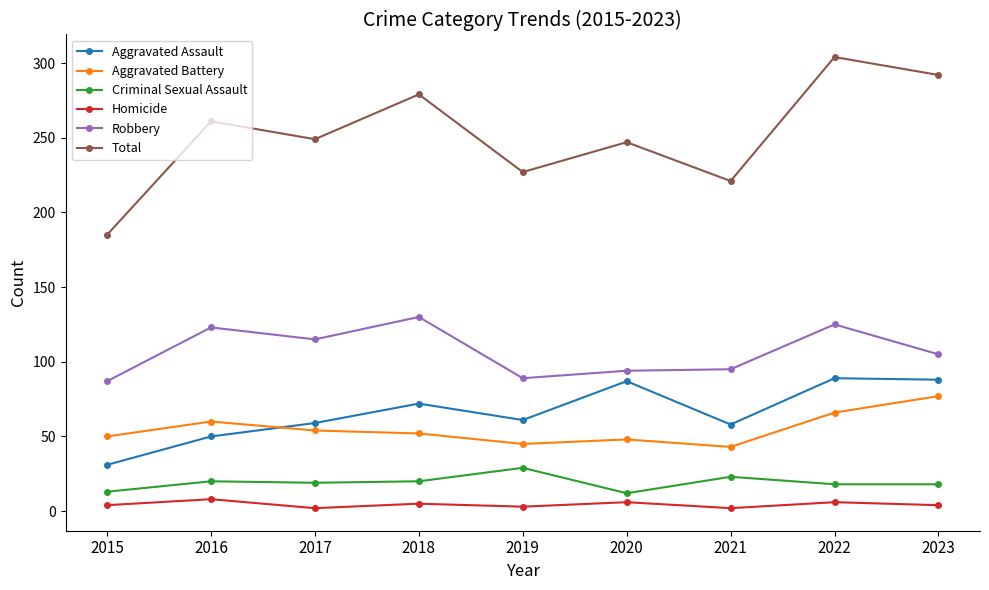

What are all the series names shown in the legend?

Aggravated Assault, Aggravated Battery, Criminal Sexual Assault, Homicide, Robbery, Total